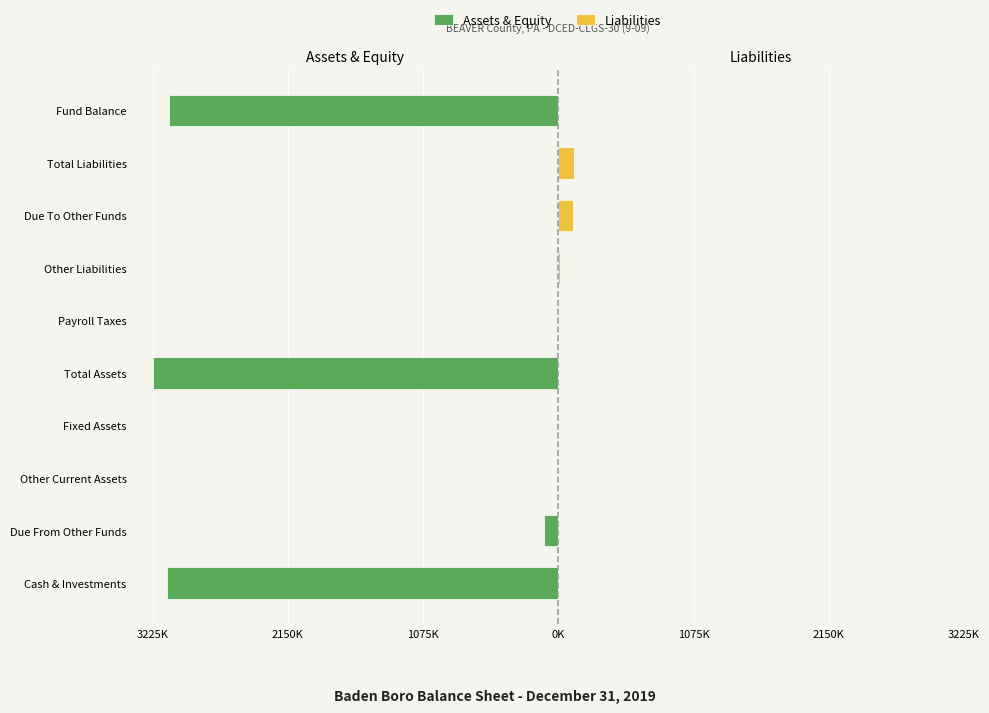

Reading right to left, list all the values displayed in this chart.

Assets & Equity: -3097.1	0.0	0.0	0.0	0.0	-3225.0	0.0	-0.5	-115.8	-3108.7
Liabilities: 0.0	127.9	113.3	10.4	4.1	0.0	0.0	0.0	0.0	0.0